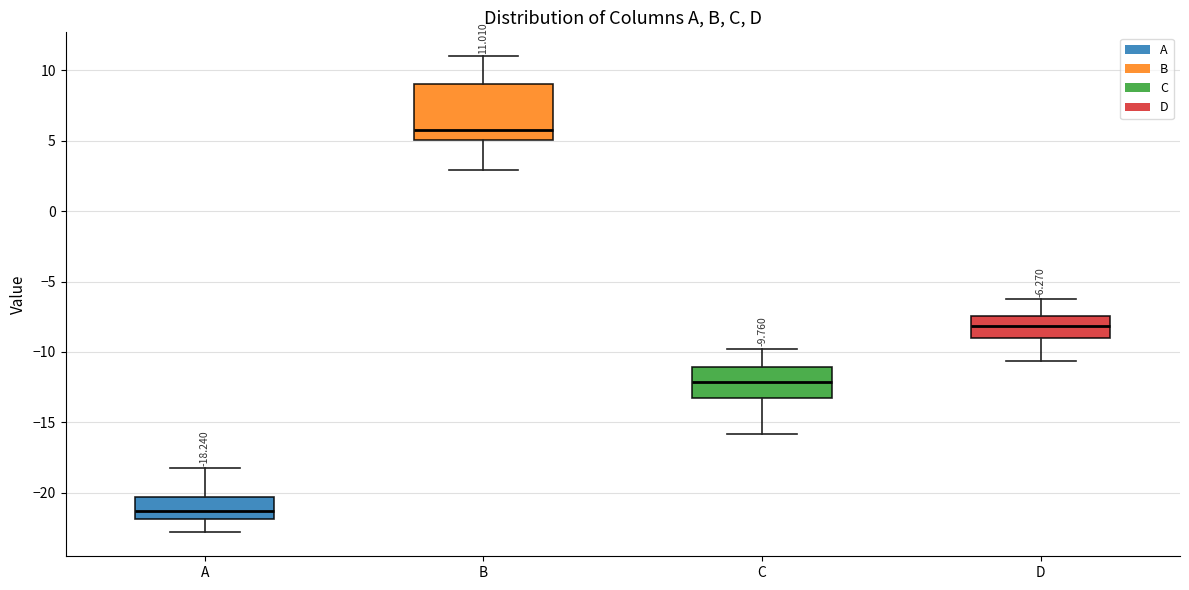

Which box is the tallest, from its lower edge to its upper edge?

B